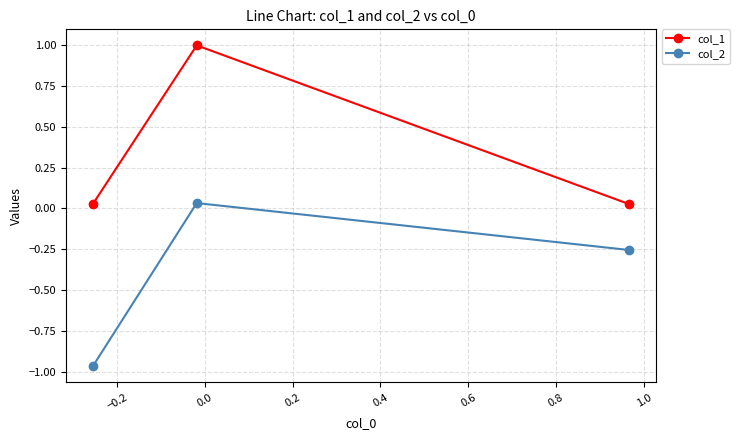

What is the highest value of the col_1 series?

1.0